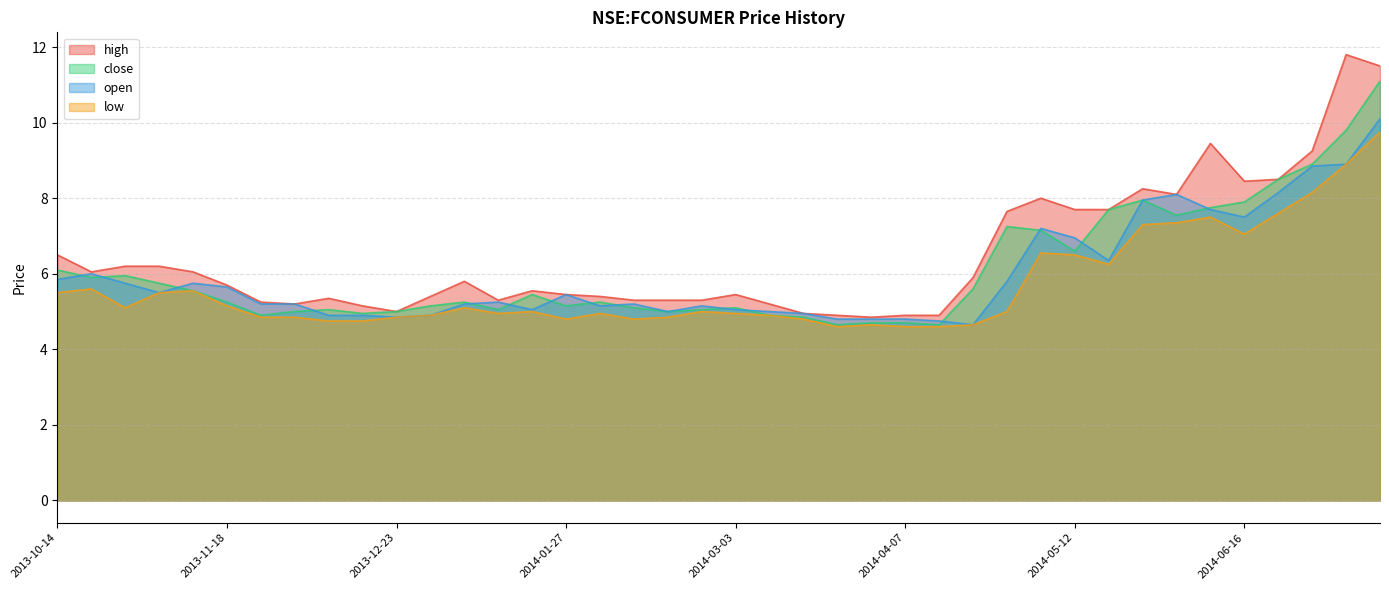

Reading left to right, transcribe all the data shown in this chart.

high: 6.5	6.0	6.2	6.2	6.0	5.7	5.2	5.2	5.3	5.2	5.0	5.4	5.8	5.3	5.5	5.5	5.4	5.3	5.3	5.3	5.5	5.2	5.0	4.9	4.8	4.9	4.9	5.9	7.7	8.0	7.7	7.7	8.2	8.1	9.4	8.4	8.5	9.2	11.8	11.5
close: 6.1	5.9	6.0	5.8	5.5	5.2	4.9	5.0	5.0	5.0	5.0	5.2	5.2	5.0	5.5	5.2	5.2	5.1	5.0	5.0	5.1	4.9	4.8	4.7	4.7	4.7	4.7	5.6	7.2	7.2	6.6	7.7	8.0	7.5	7.8	7.9	8.5	8.9	9.8	11.1
open: 5.8	6.0	5.8	5.5	5.8	5.7	5.2	5.2	4.9	4.9	4.8	4.9	5.2	5.2	5.0	5.5	5.2	5.2	5.0	5.2	5.0	5.0	5.0	4.8	4.8	4.8	4.8	4.7	5.8	7.2	7.0	6.3	8.0	8.1	7.7	7.5	8.2	8.8	8.9	10.1
low: 5.5	5.6	5.1	5.5	5.5	5.2	4.8	4.8	4.8	4.8	4.8	4.9	5.1	5.0	5.0	4.8	5.0	4.8	4.8	5.0	5.0	4.9	4.8	4.6	4.7	4.6	4.6	4.7	5.0	6.5	6.5	6.2	7.3	7.3	7.5	7.0	7.6	8.2	8.9	9.8